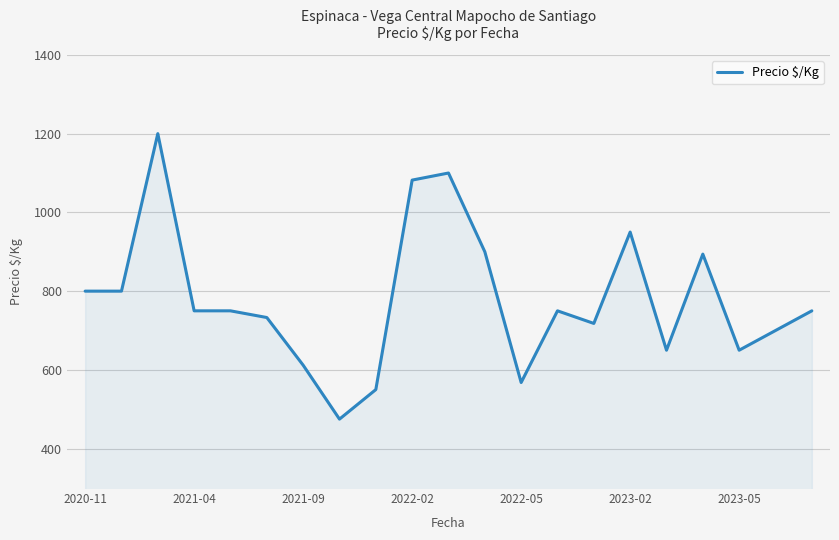

How many lines are shown in the chart?

1